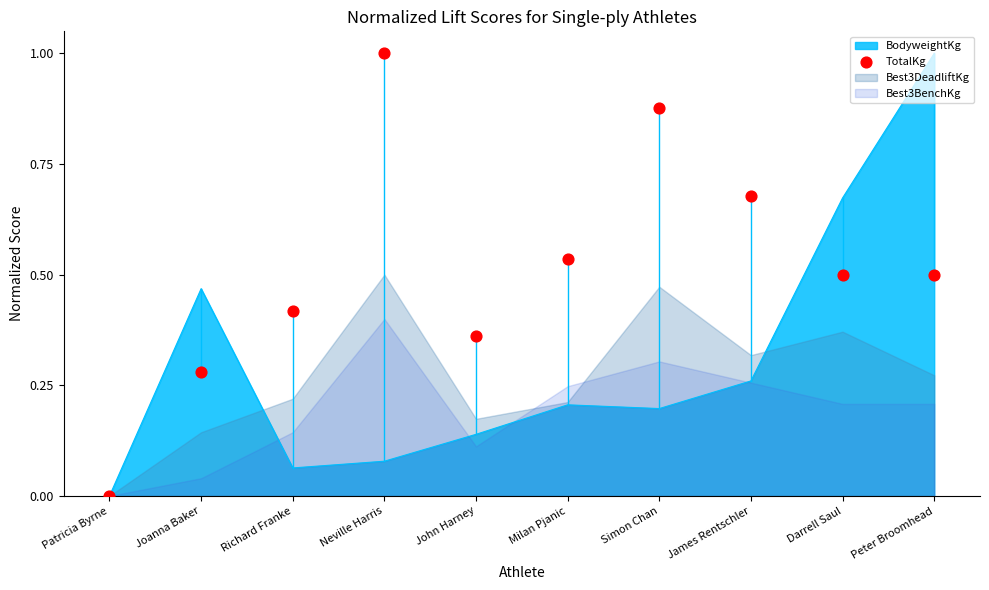

Which has a higher value, Darrell Saul or Joanna Baker?

Darrell Saul